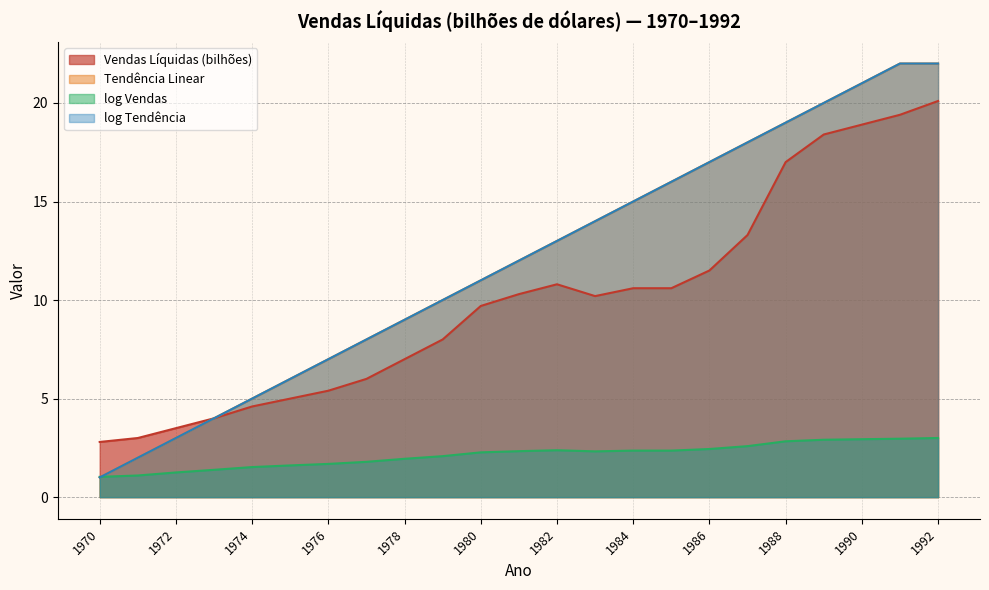

True or false: Tendência Linear and log Tendência cross at least once.

False